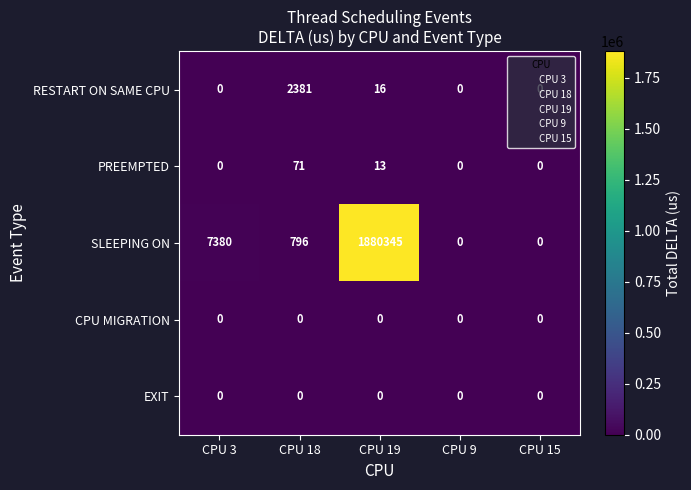

Count the number of data series in this chart.

5